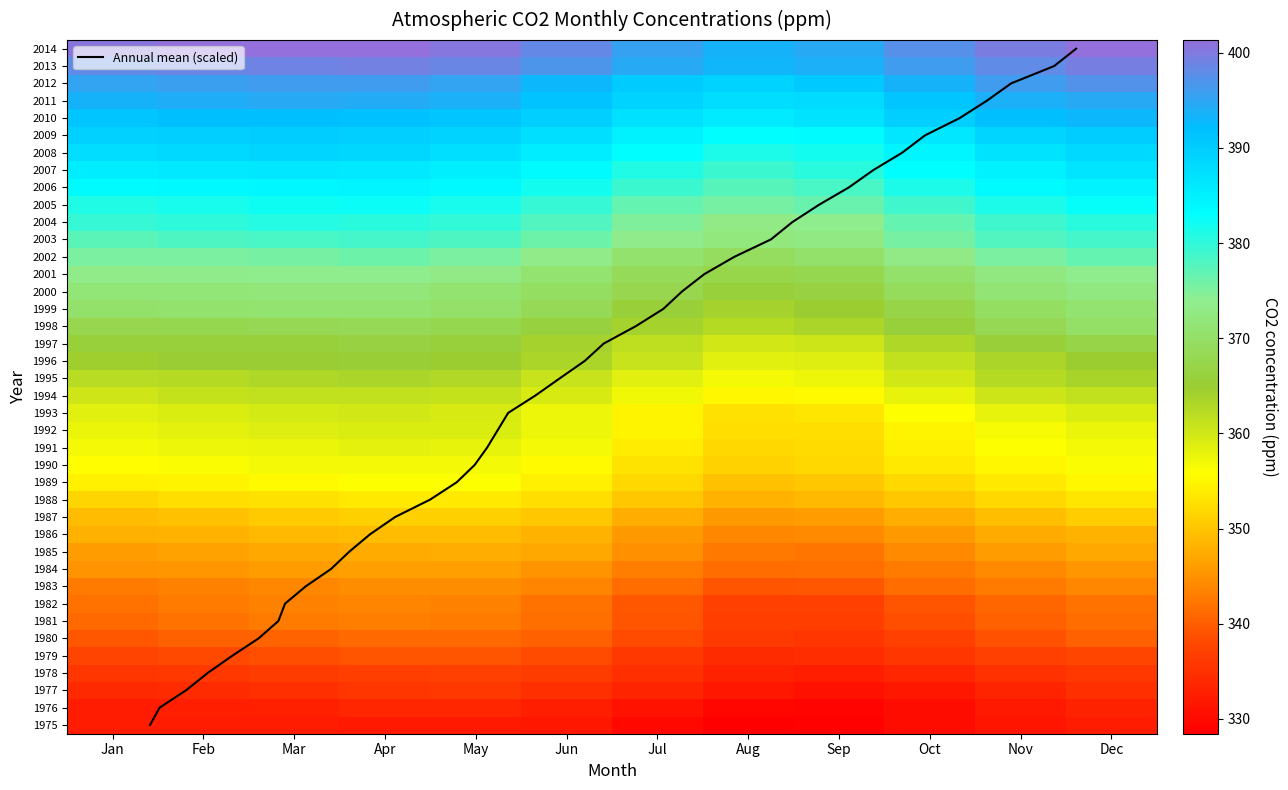

What is the lowest value of the 2011 series?

387.7